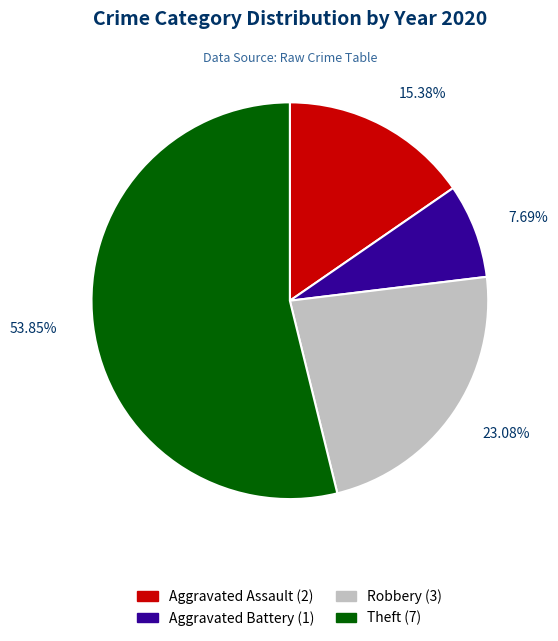

Does 53.85% represent more than half of the total?

Yes